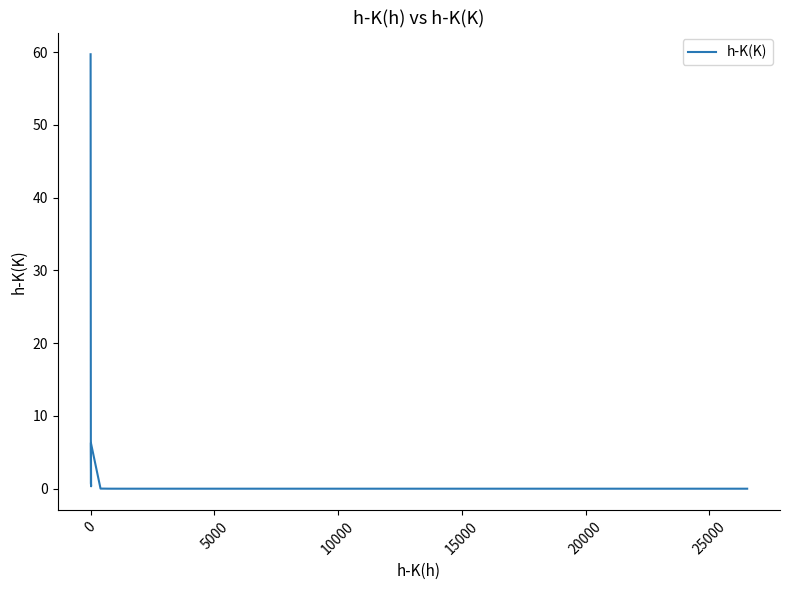

True or false: there are more than 1 points higher than both neighbors.

False